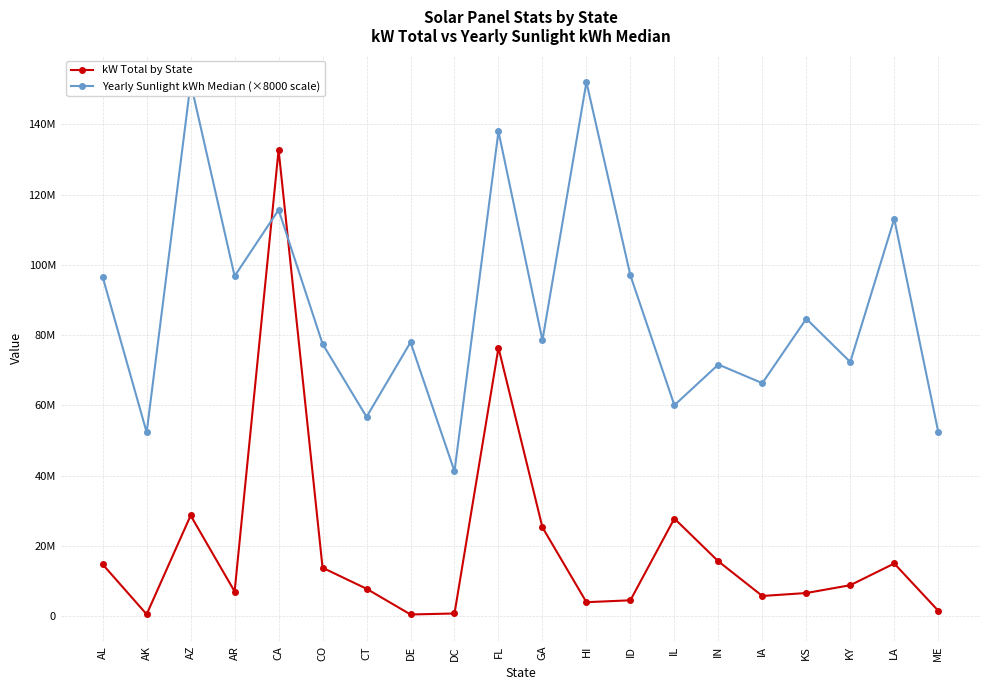

At which category is the sum across all series the highest?

CA